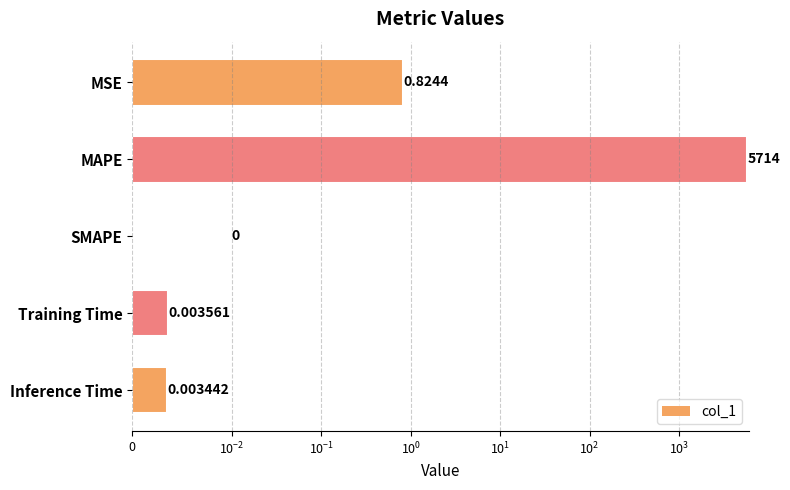

What position from the left is Training Time?

4